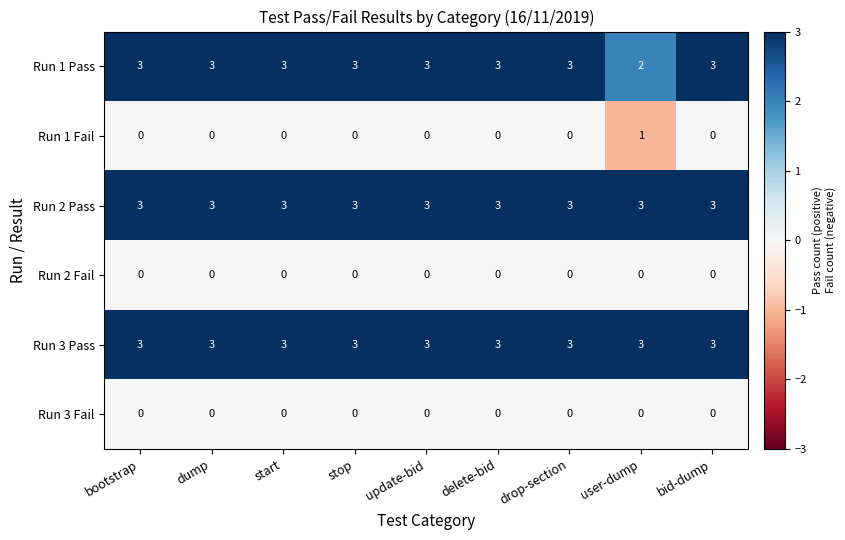

What is the maximum value shown in the chart?

3